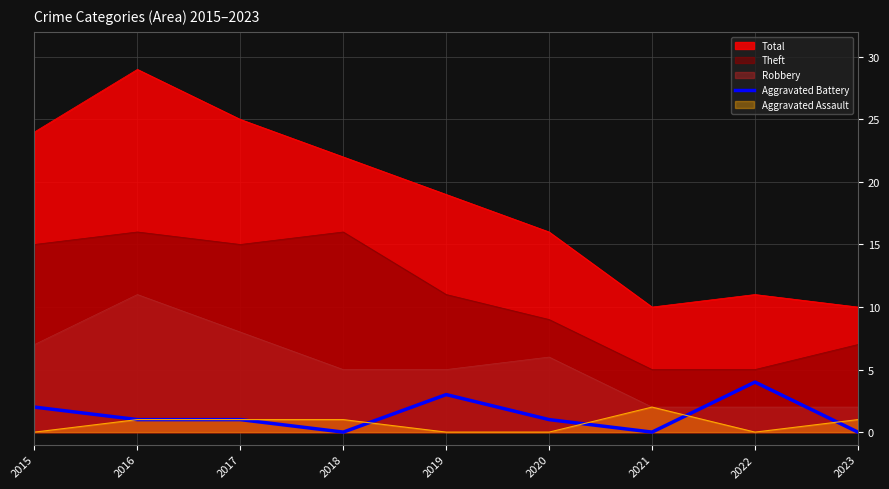

Is the value of Aggravated Assault at 2016 greater than the value of Aggravated Battery at 2018?

Yes